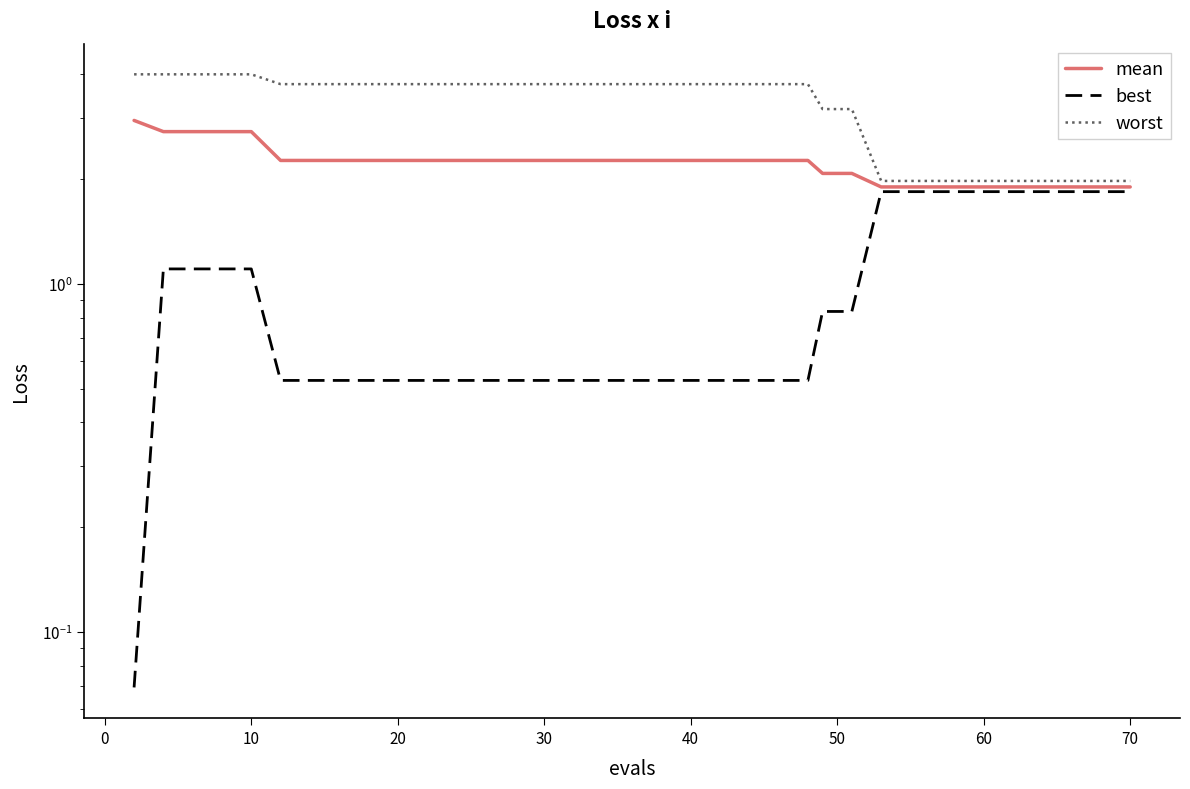

True or false: worst and mean intersect in this chart.

False